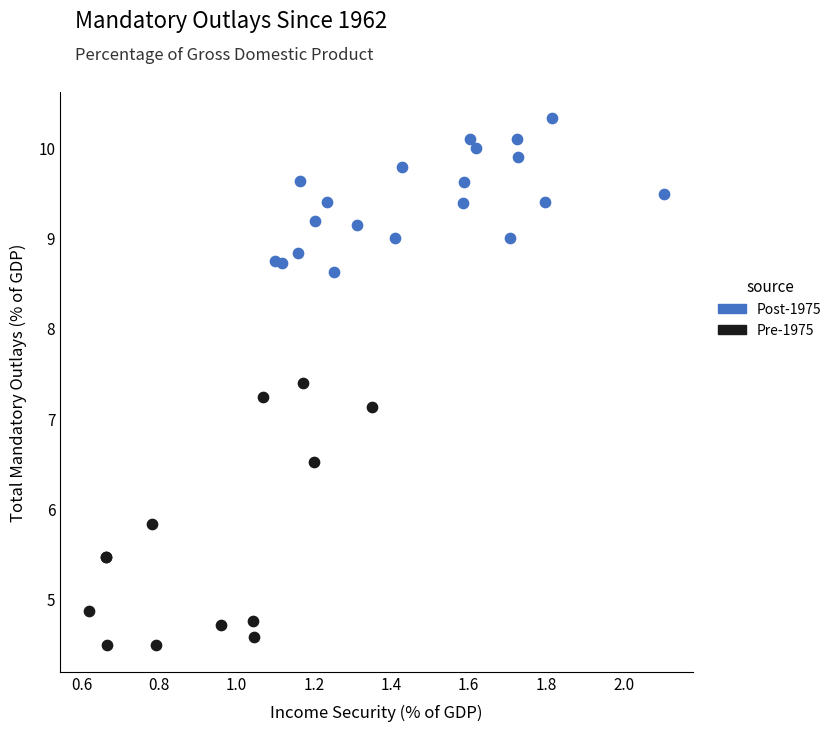

Which series has the largest Y range (max minus min)?

Pre-1975